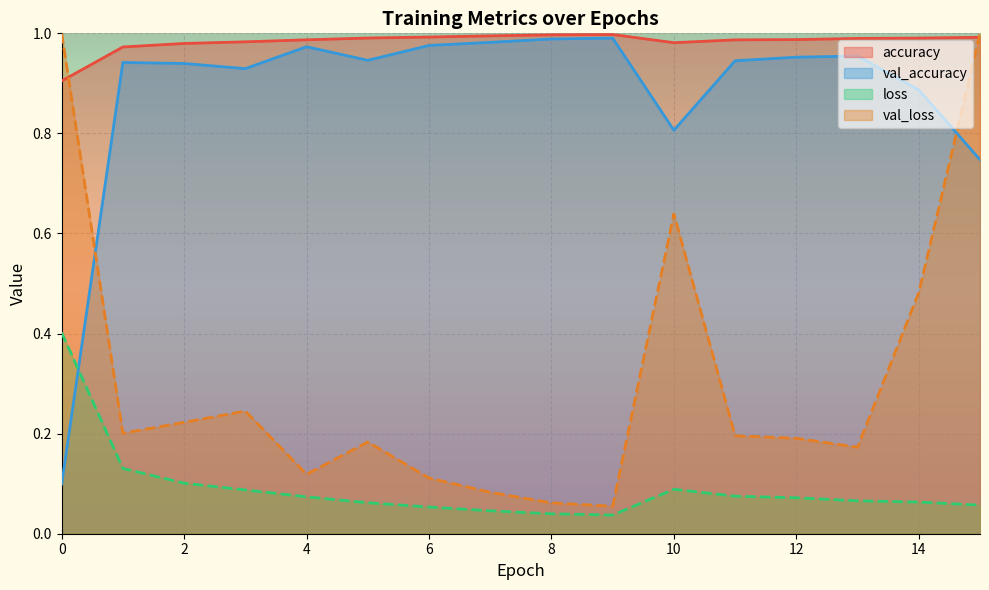

Which series has the widest spread of values?

val_accuracy